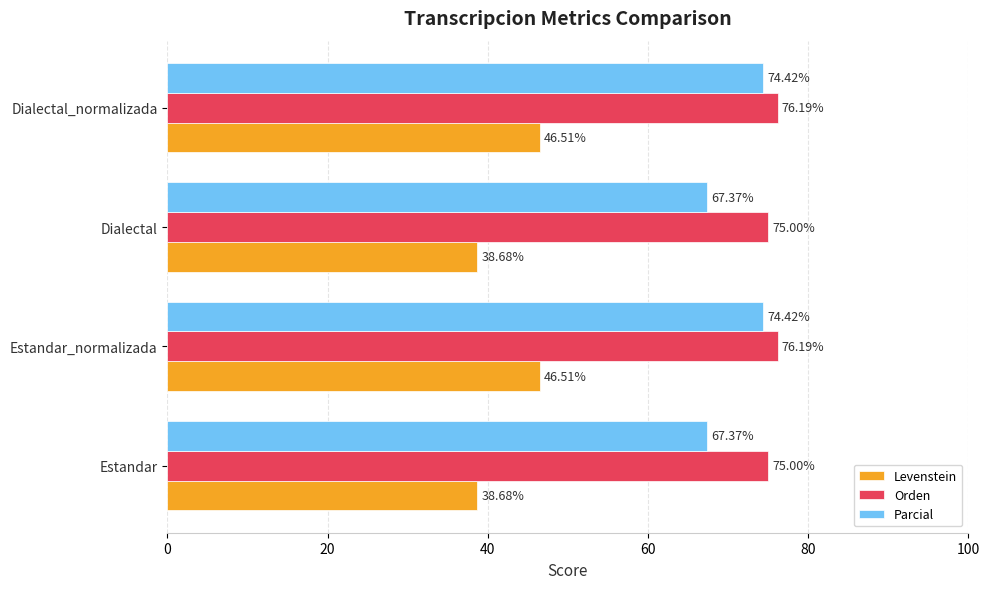

How many data points in Levenstein are less than 46?

2